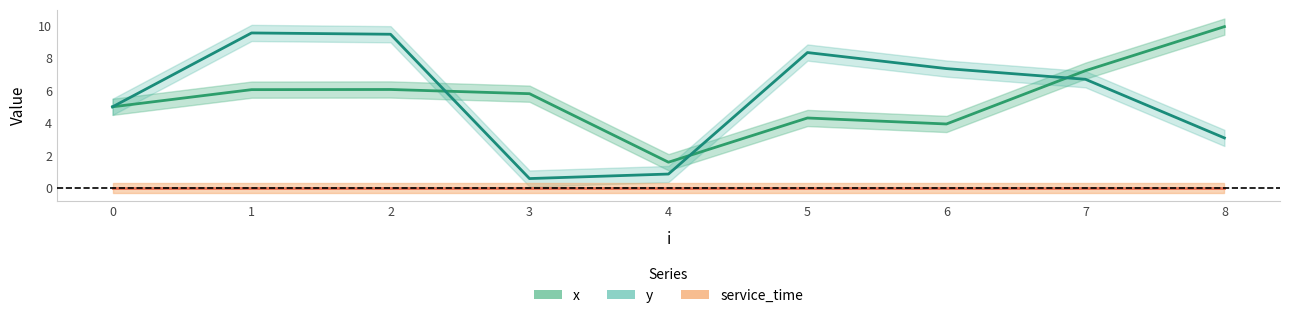

Between 2 and 4, which series saw the biggest shift?

y